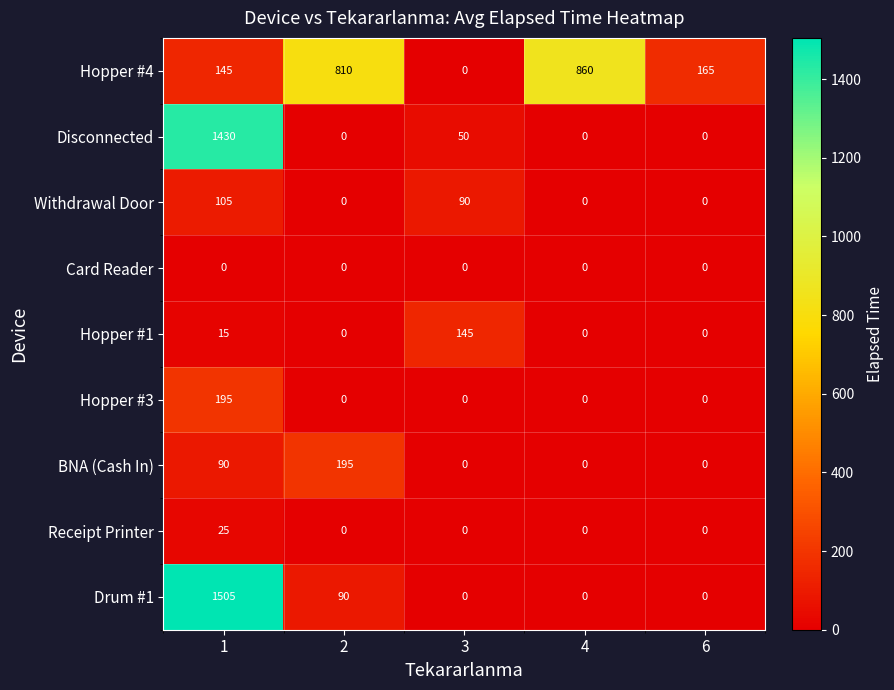

How many data points does each series have?

5